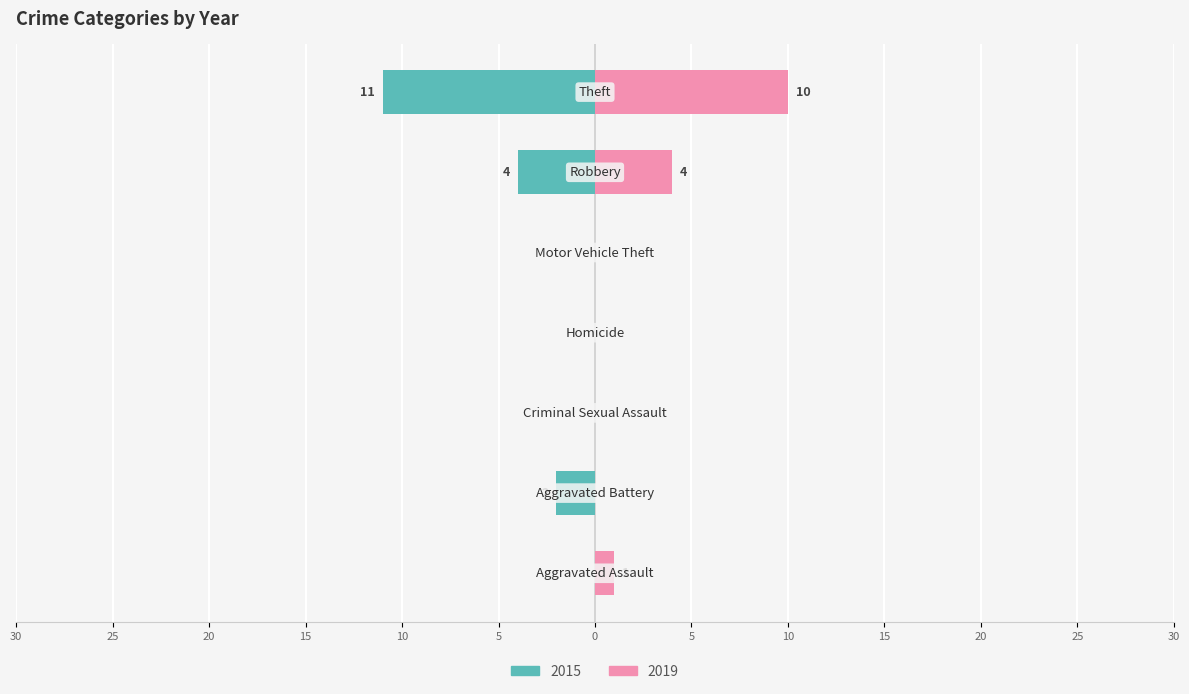

What position from the right is Robbery?

2